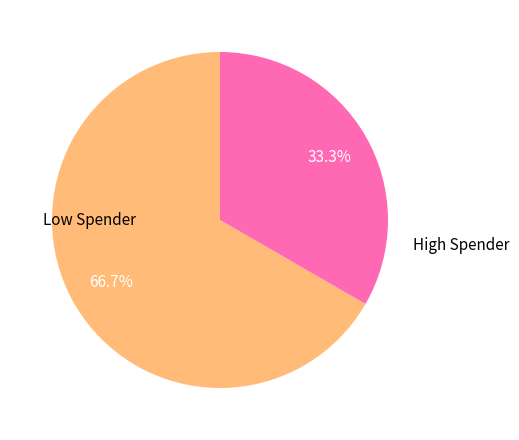

Does any single category account for the majority?

Yes